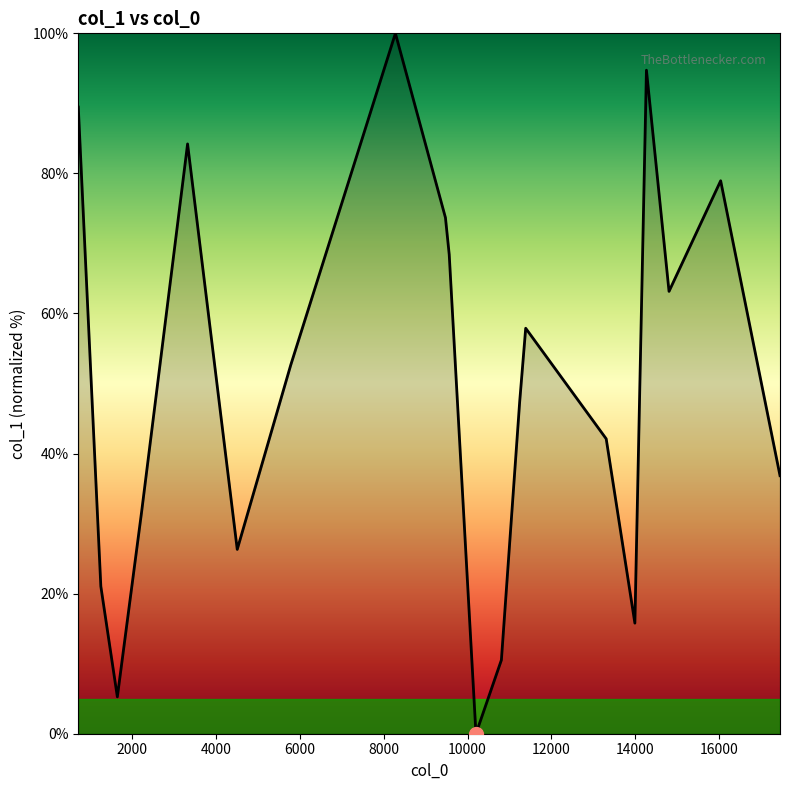

Reading left to right, transcribe all the data shown in this chart.

89.5	21.1	5.3	31.6	84.2	26.3	52.6	100.0	73.7	68.4	0.0	10.5	47.4	57.9	42.1	15.8	94.7	63.2	78.9	36.8